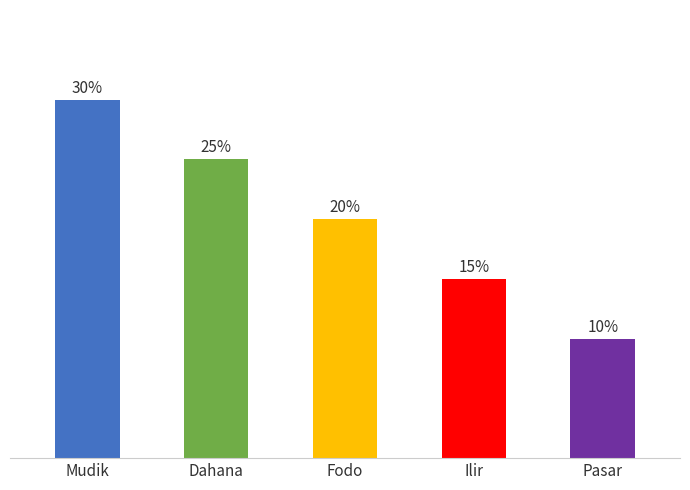

Are the bars grouped side by side (vs. stacked)?

No